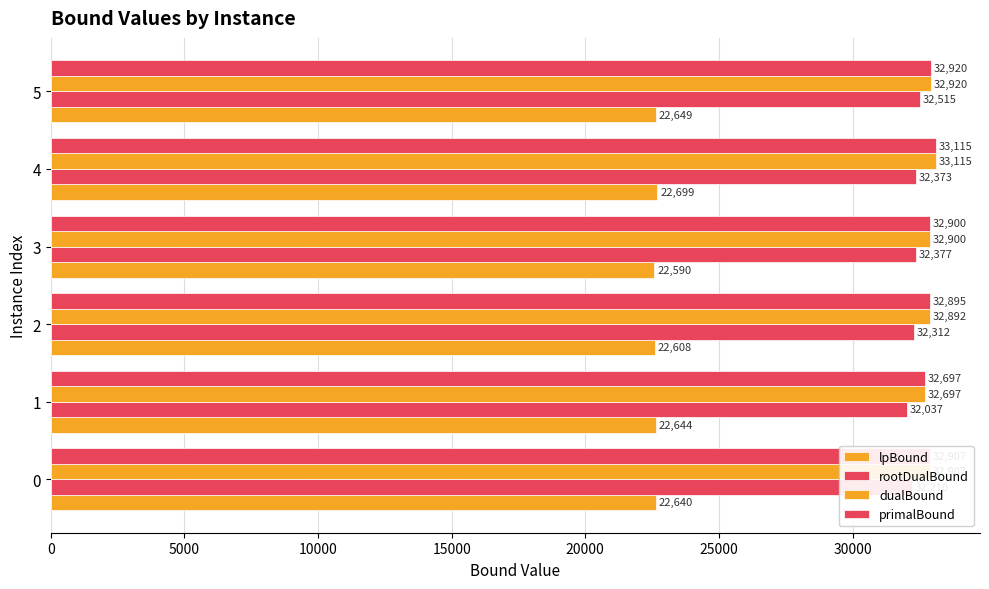

Reading right to left, what are all the values shown in this chart?

lpBound: 22649.5	22698.8	22589.6	22607.8	22643.5	22640.4
rootDualBound: 32514.9	32373.3	32377.5	32311.6	32037.2	32209.7
dualBound: 32919.9	33114.5	32899.5	32891.5	32696.7	32906.9
primalBound: 32919.9	33114.5	32899.5	32894.5	32696.9	32906.9